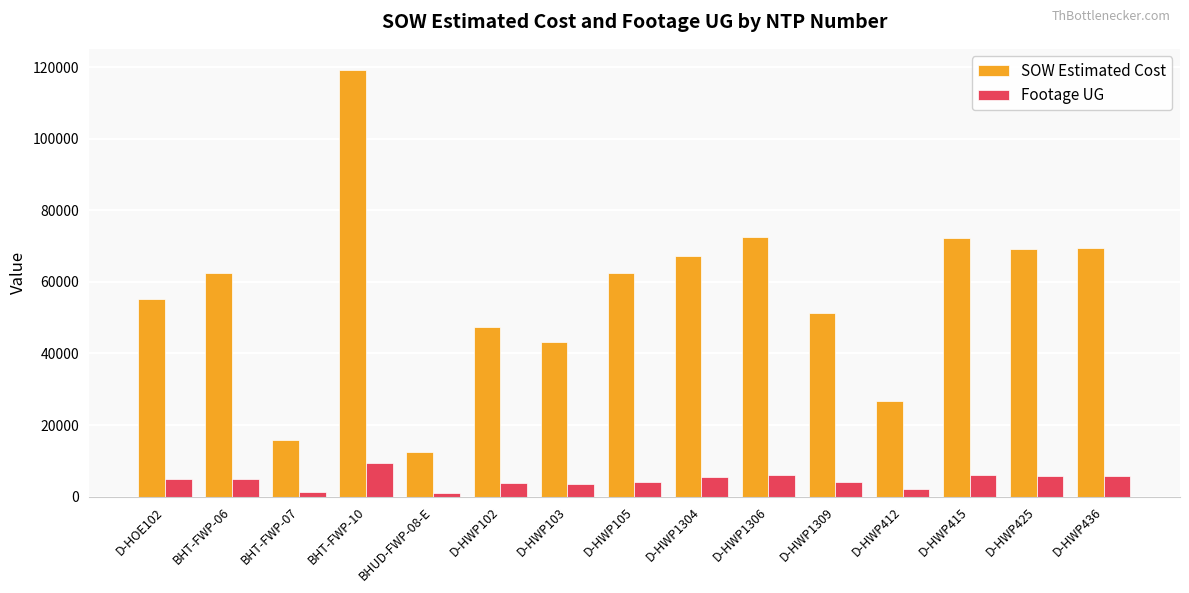

True or false: SOW Estimated Cost has a value of 37236.7 at D-HWP415.

False